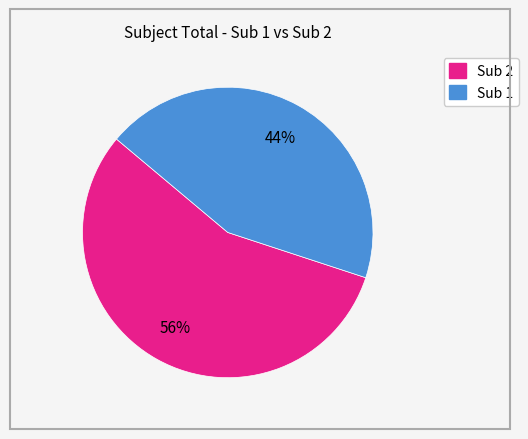

Does any single category account for the majority?

Yes